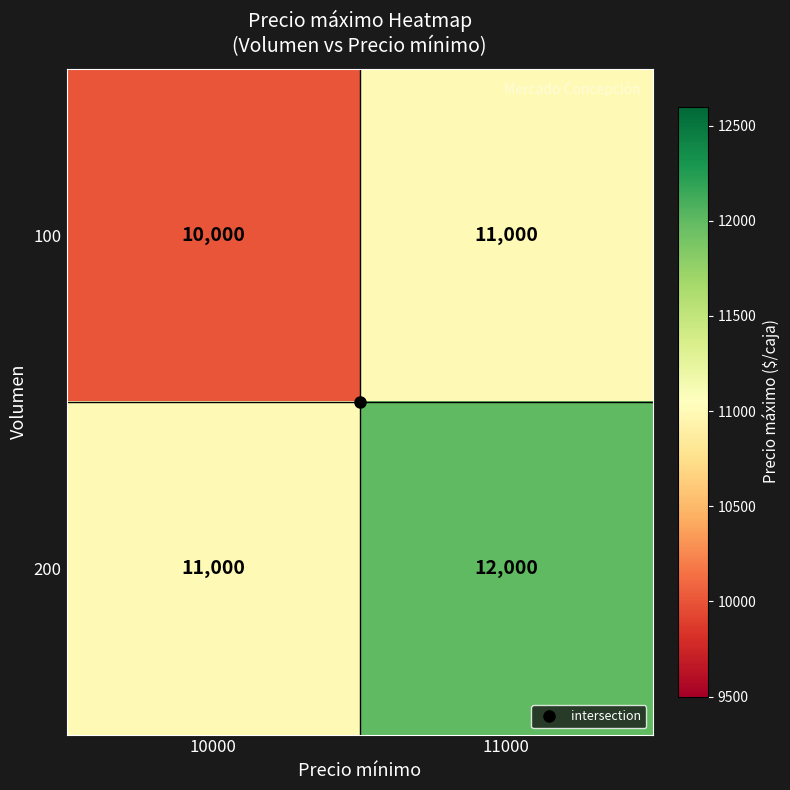

What is the difference between the maximum and minimum values in the 100 series?

1000